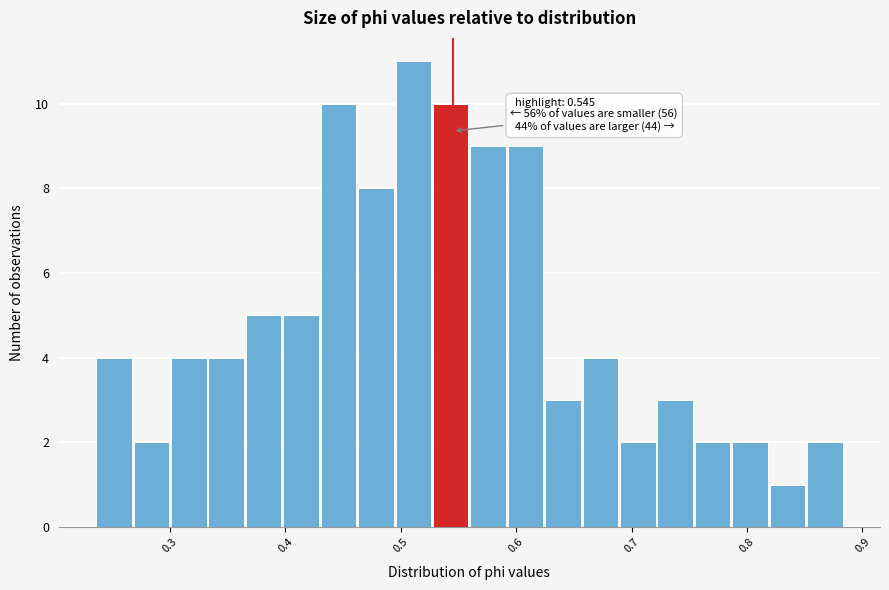

Around what value on the x-axis is the tallest bar? Give the approximate position of its centre, as read against the axis.

0.51